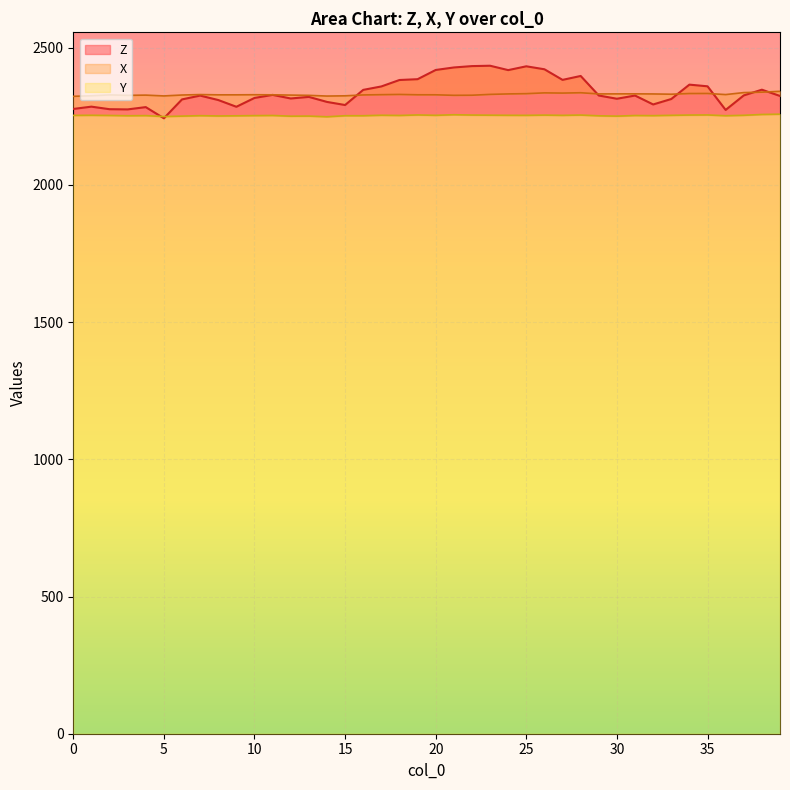

What is the highest value of the Z series?

2434.5